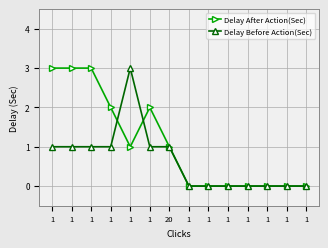

True or false: Delay After Action(Sec) and Delay Before Action(Sec) intersect in this chart.

True